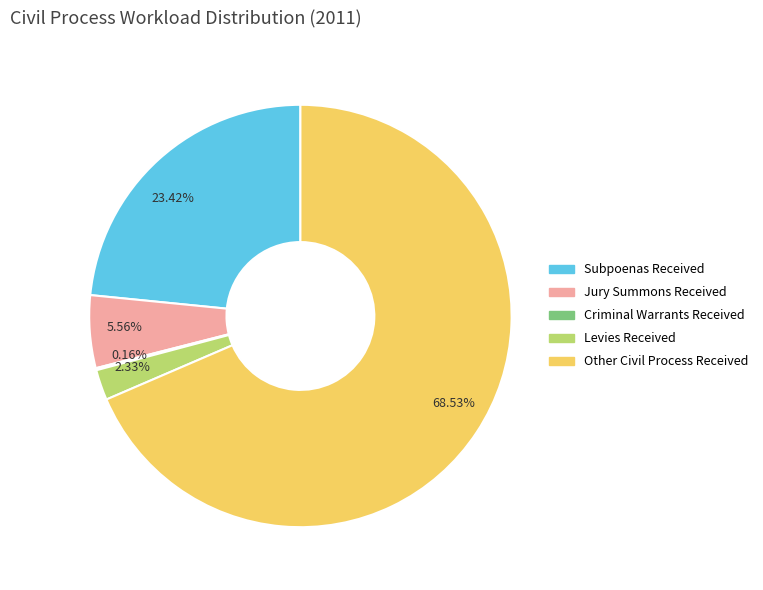

What is the largest slice in the pie chart?

Other Civil Process Received